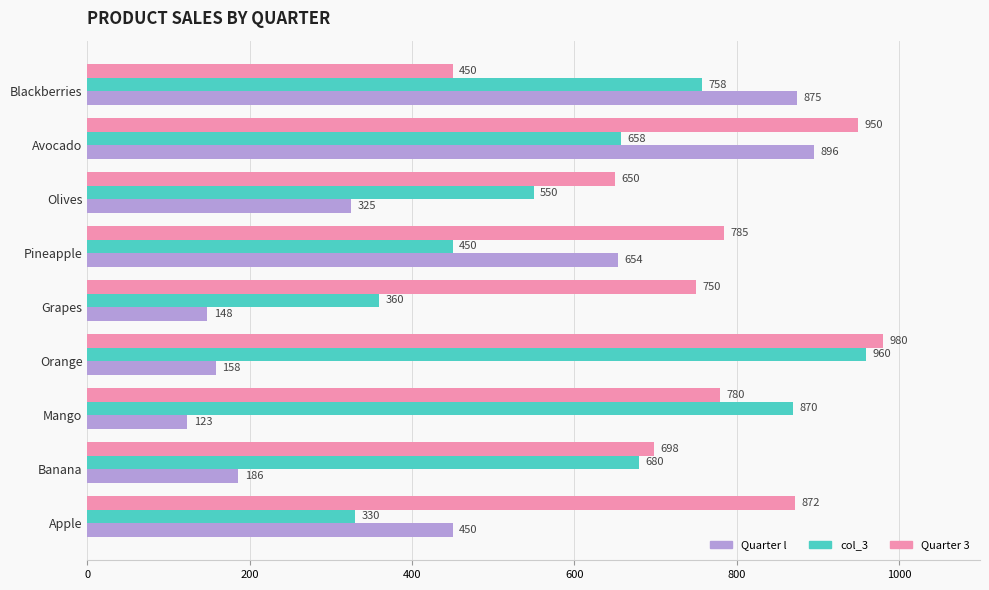

At how many categories does at least one series exceed 830?

5